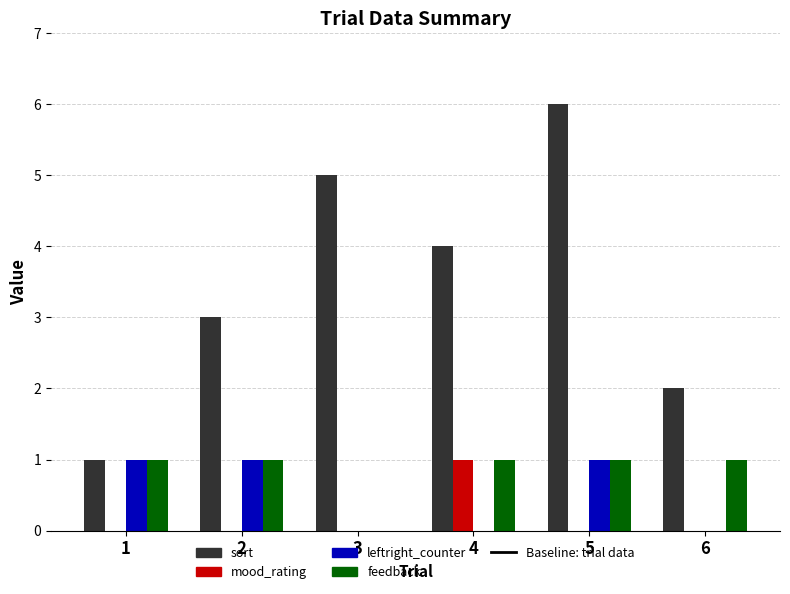

What is the sum of all feedback values?

5